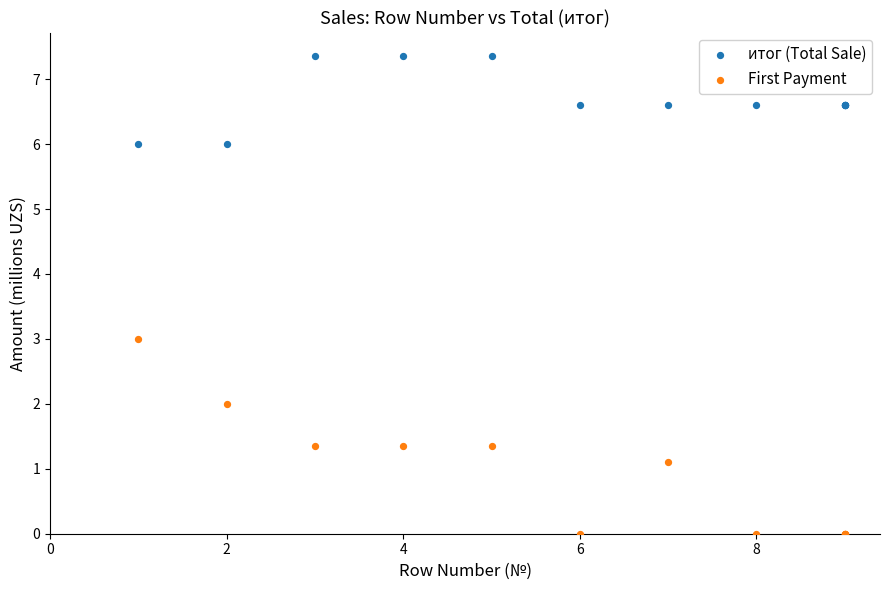

Which series contains the highest Y value?

итог (Total Sale)